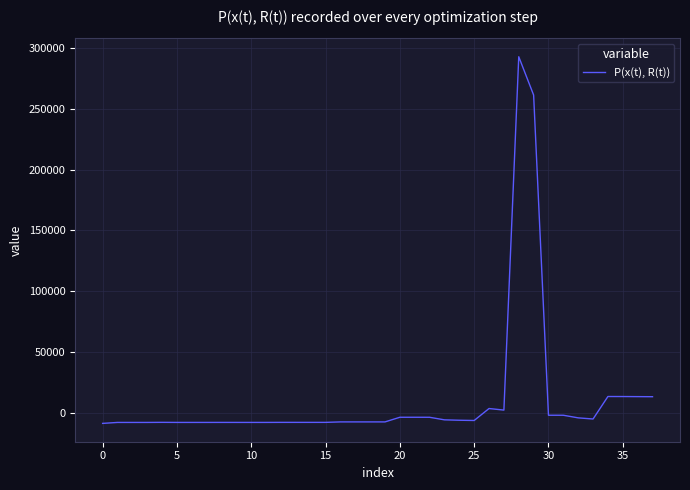

What is the maximum value shown in the chart?

292956.8